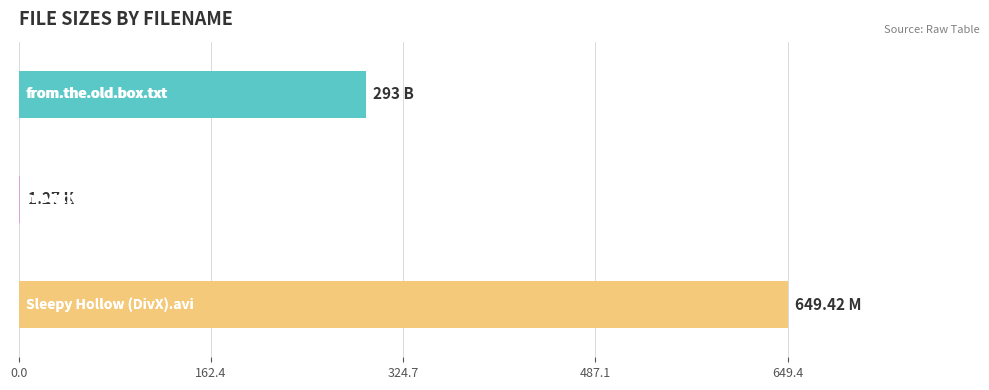

What is the sum of all values?

943.7